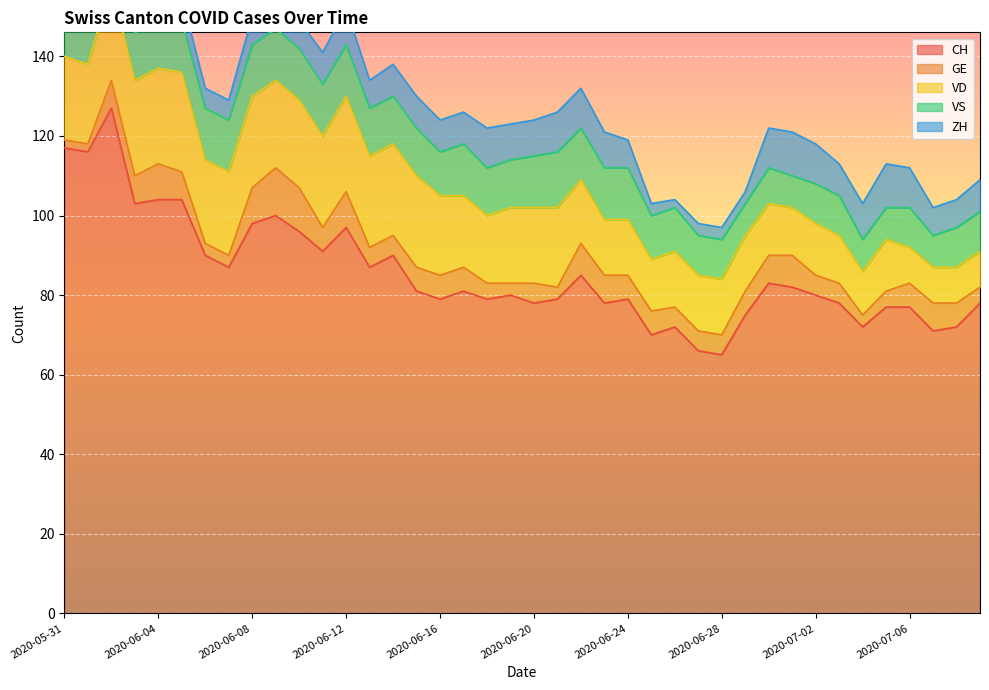

How many lines are shown in the chart?

5